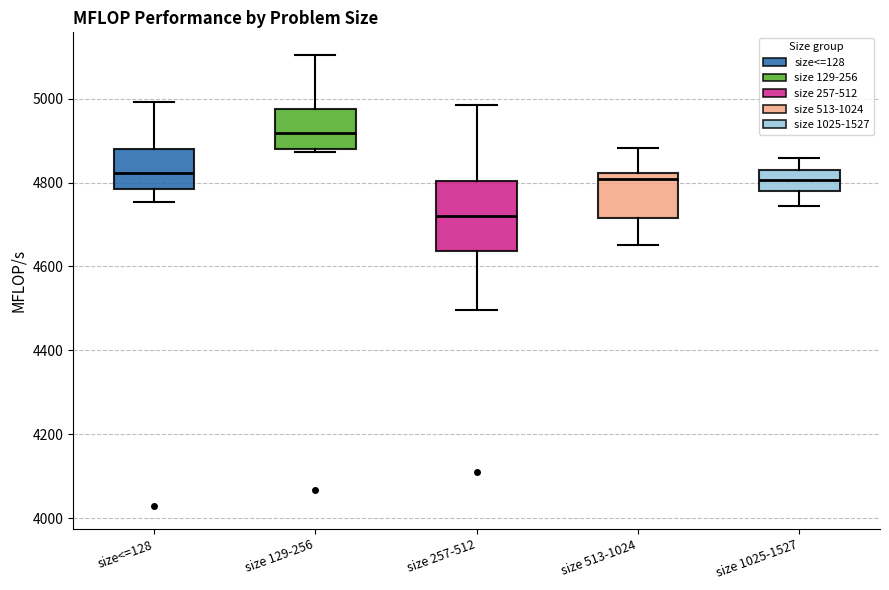

Comparing the boxes themselves (not the whiskers), which one is the tallest?

size 257-512